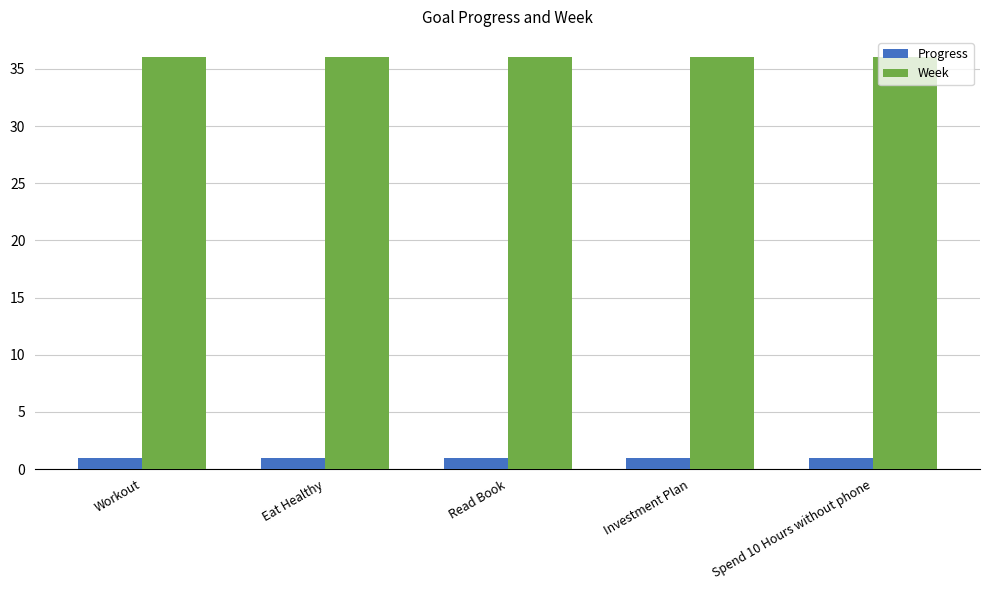

What is the sum of the Week values at Workout and Read Book?

72.0